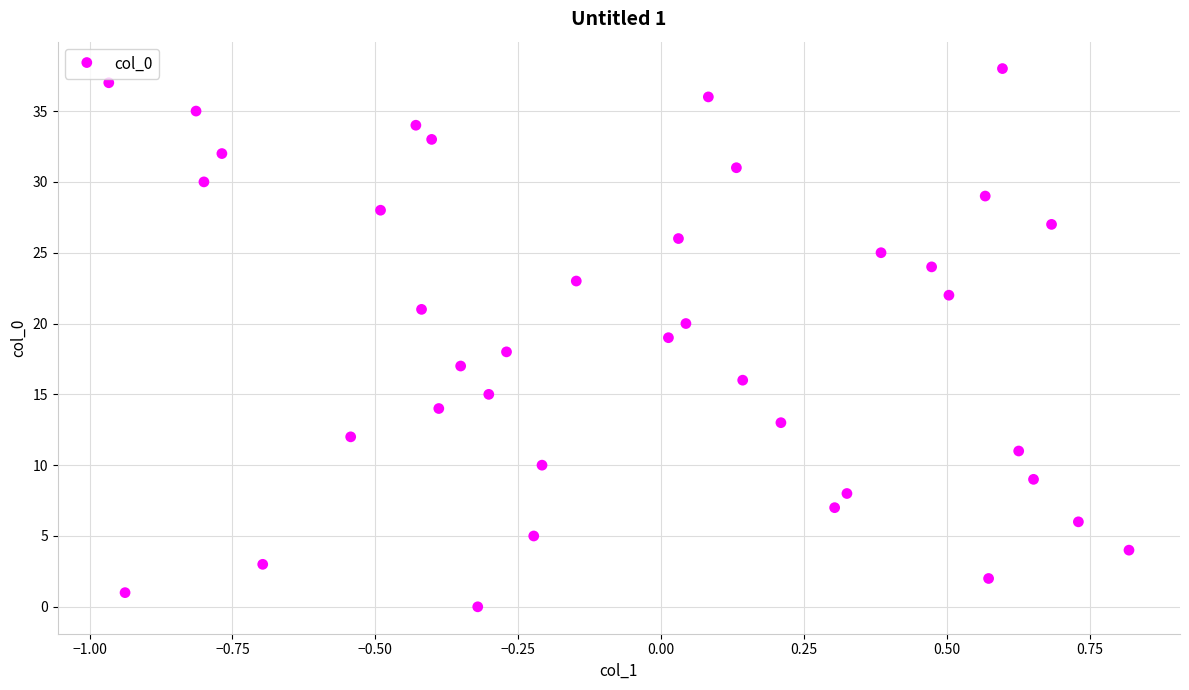

What is the range of Y values (max minus min)?

38